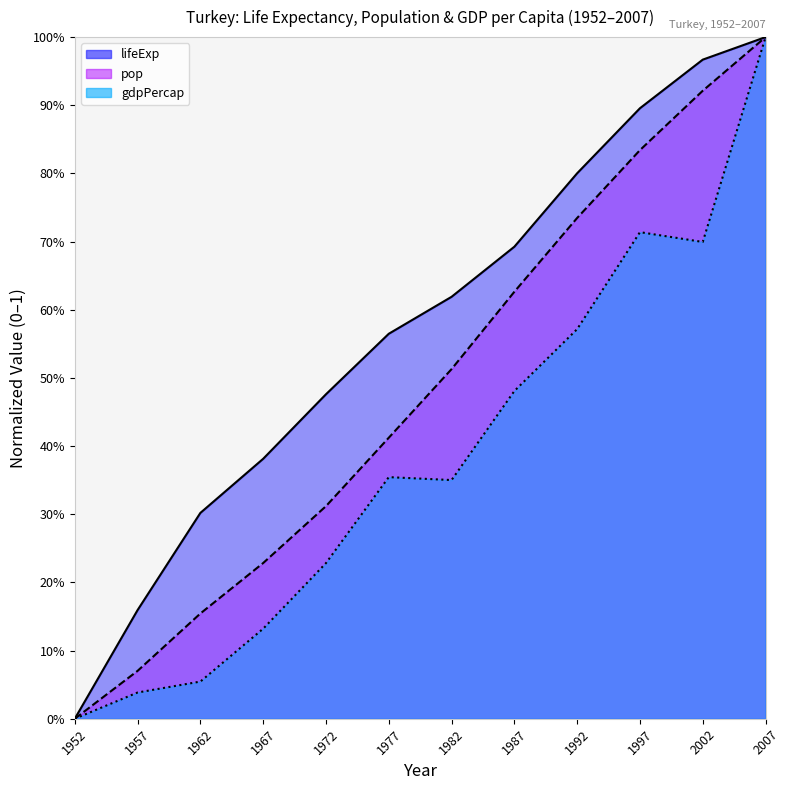

Is the value of gdpPercap at 1987 greater than the value of pop at 1992?

No